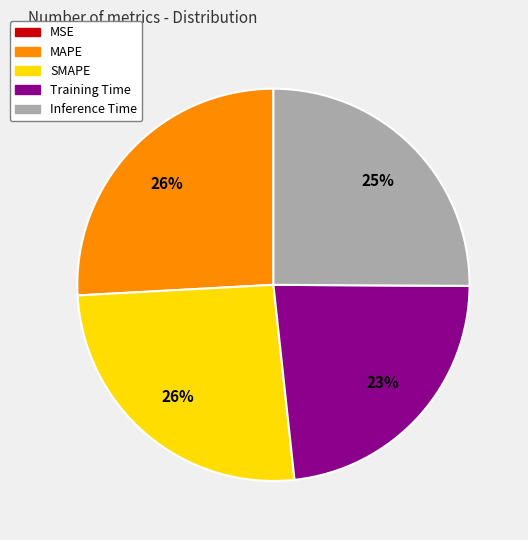

Does MAPE account for over 50% of the chart?

No